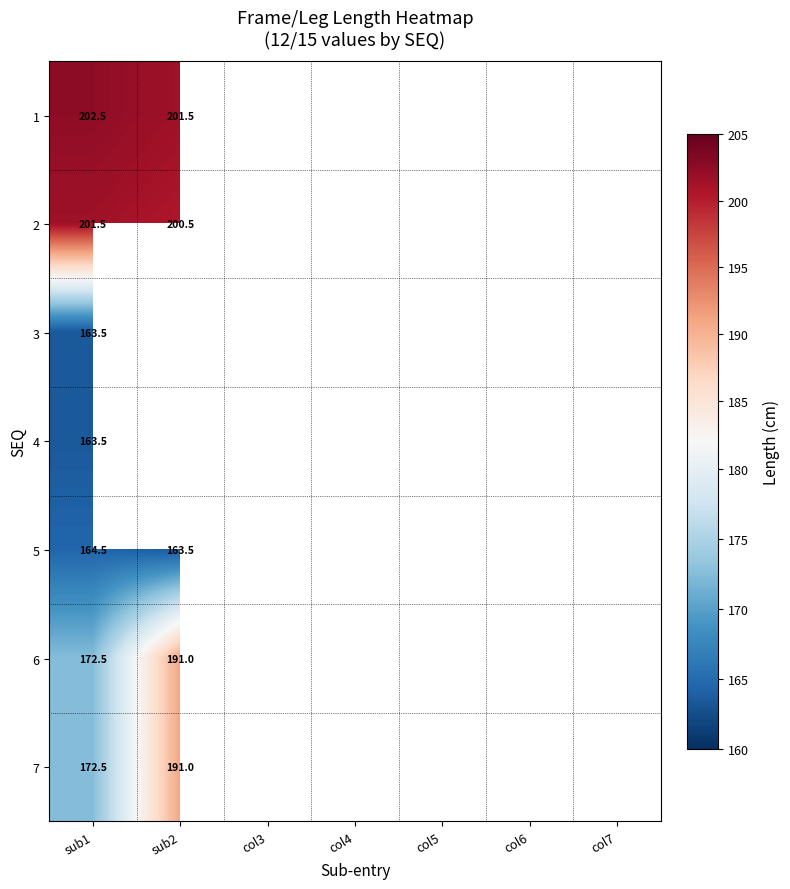

What is the spread (max minus min) of values at sub1?

39.0